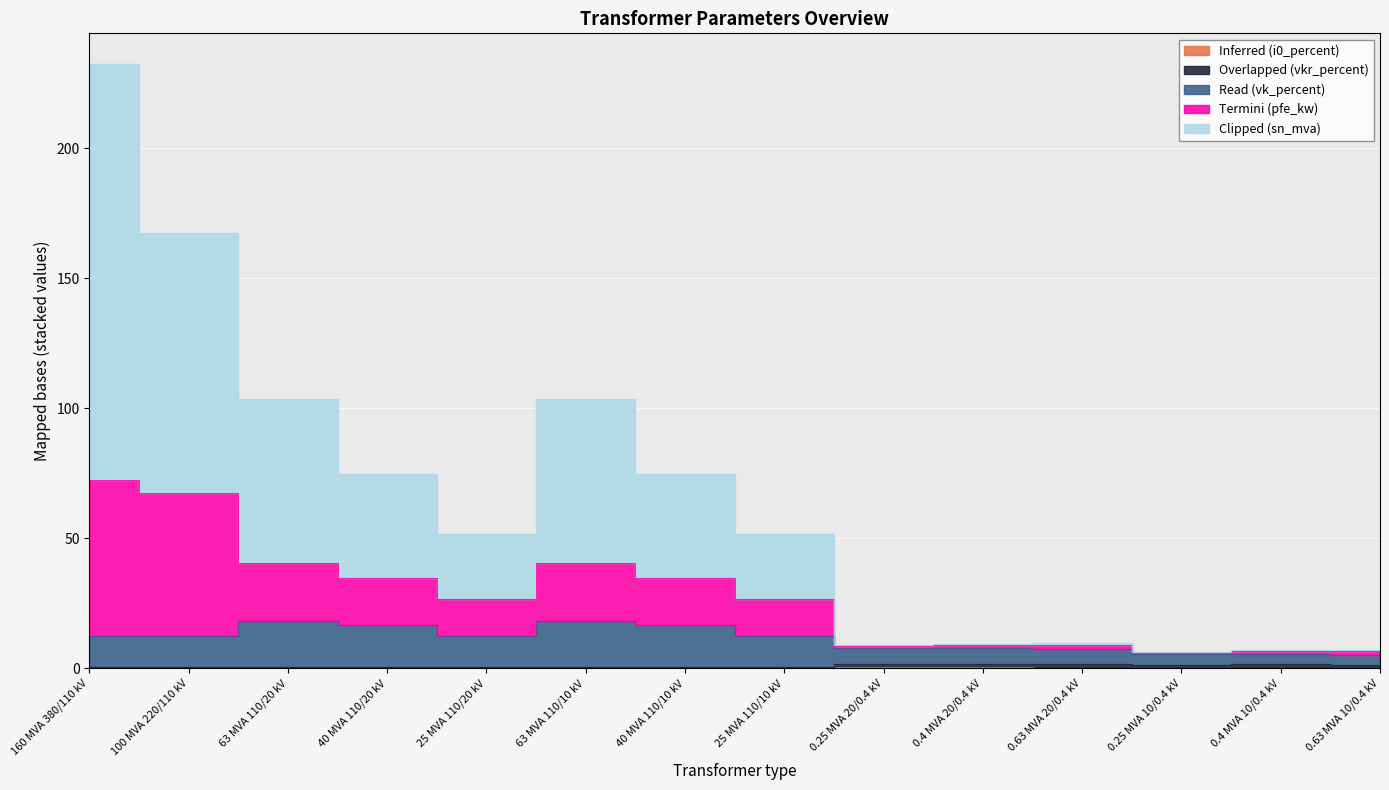

The Read (vk_percent) series shows 12.5 at 25 MVA 110/20 kV. True or false?

True